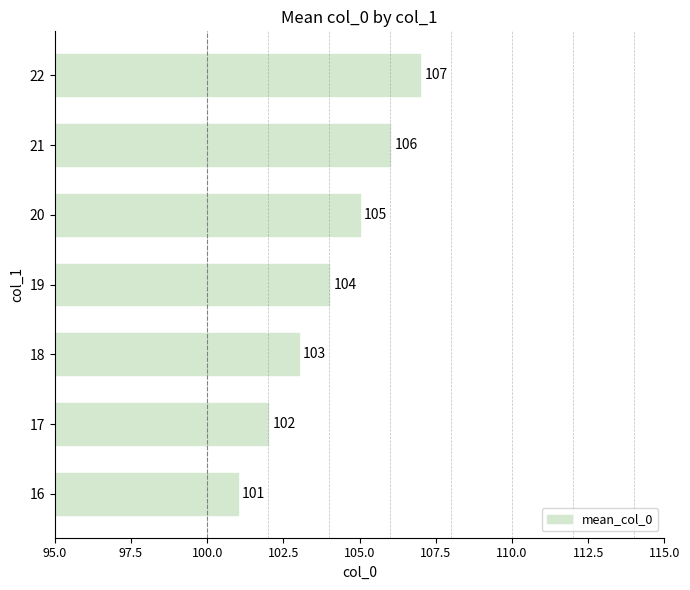

Approximately how many times larger is the value at 22 compared to 17?

1.0